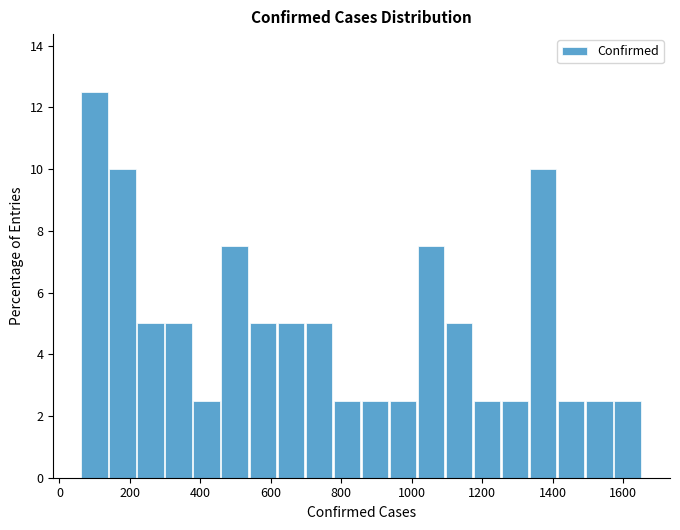

Around what value on the x-axis is the tallest bar? Give the approximate position of its centre, as read against the axis.

100